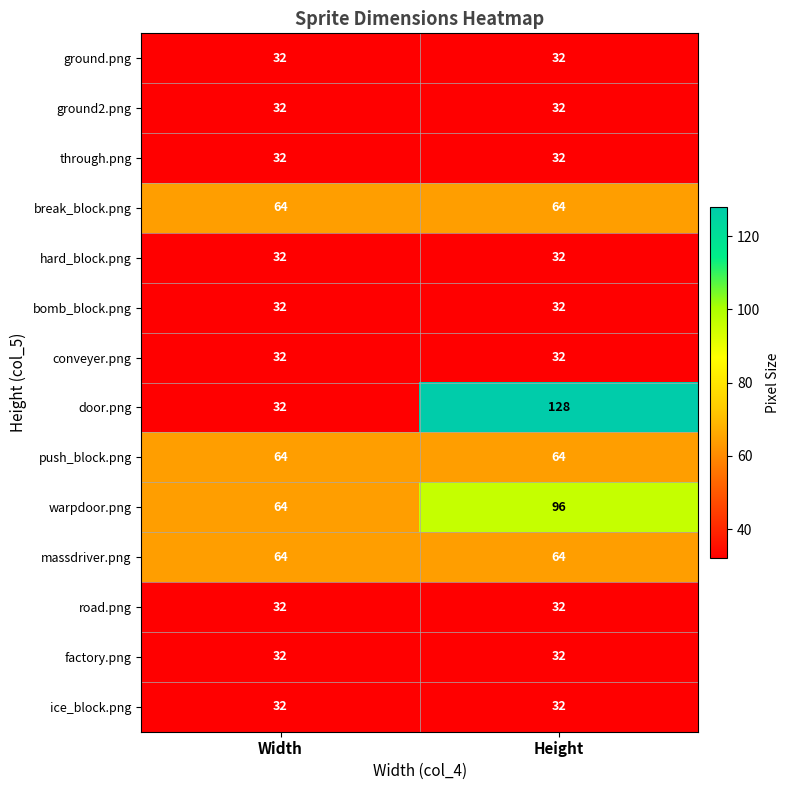

Reading right to left, transcribe all the data shown in this chart.

ground.png: 32	32
ground2.png: 32	32
through.png: 32	32
break_block.png: 64	64
hard_block.png: 32	32
bomb_block.png: 32	32
conveyer.png: 32	32
door.png: 128	32
push_block.png: 64	64
warpdoor.png: 96	64
massdriver.png: 64	64
road.png: 32	32
factory.png: 32	32
ice_block.png: 32	32